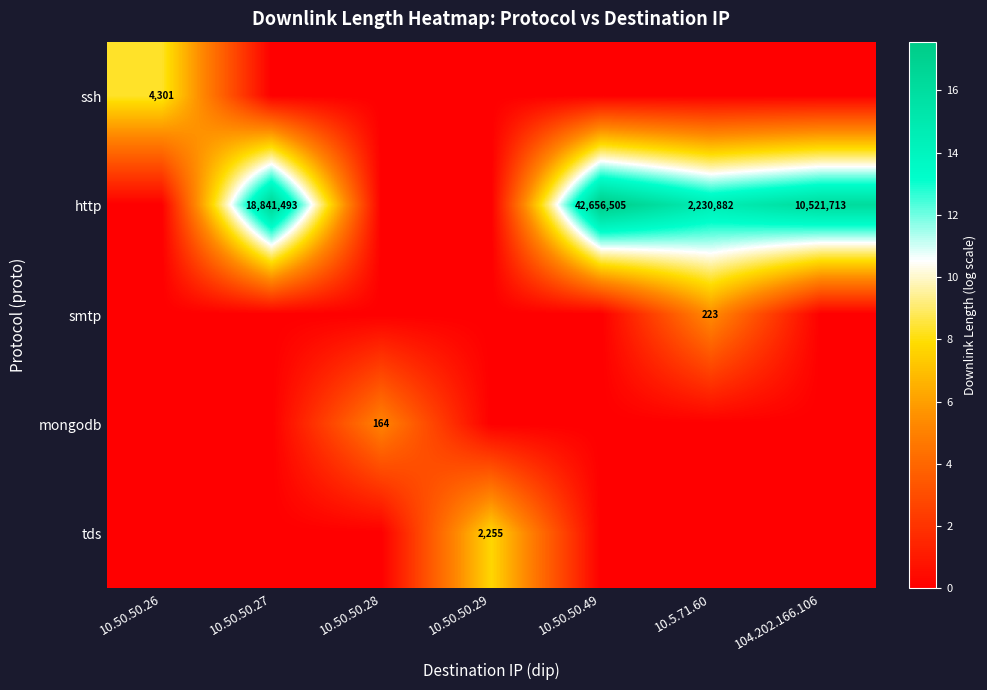

The mongodb series shows 222 at 10.50.50.28. True or false?

False